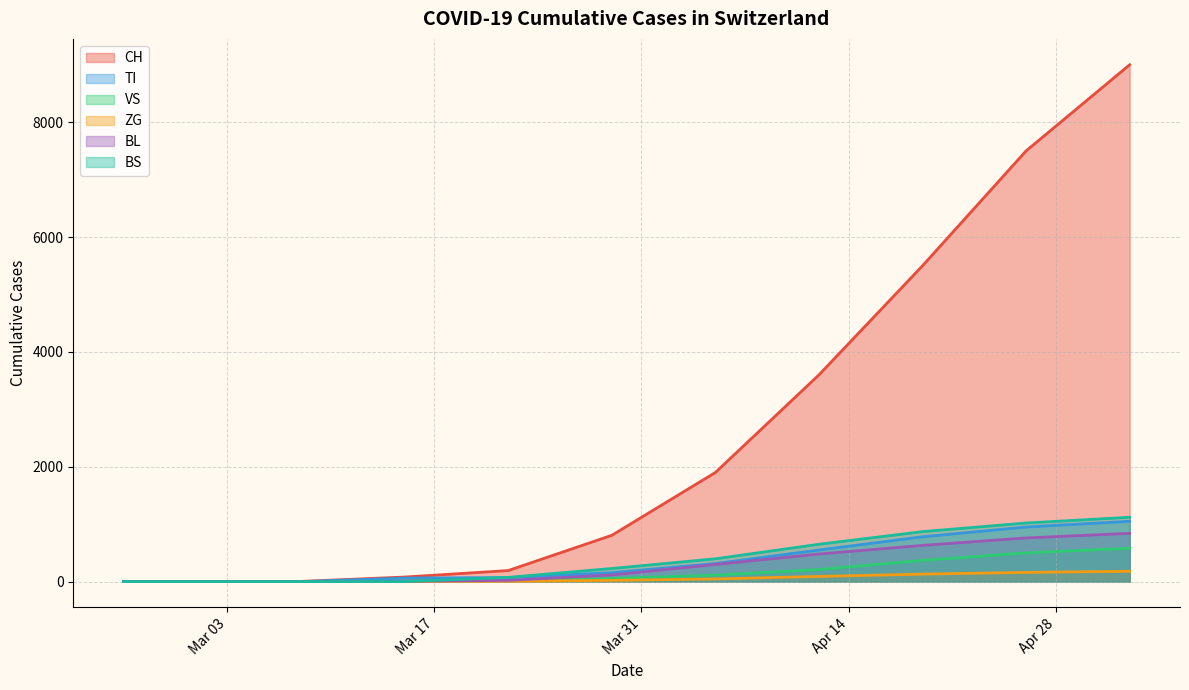

What is the maximum value for CH?

9000